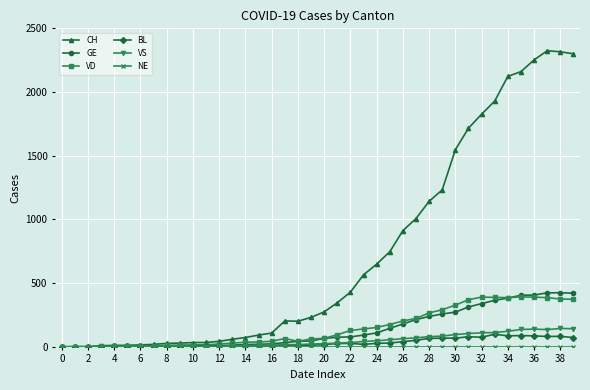

What is the difference between the maximum and minimum values in the VS series?

144